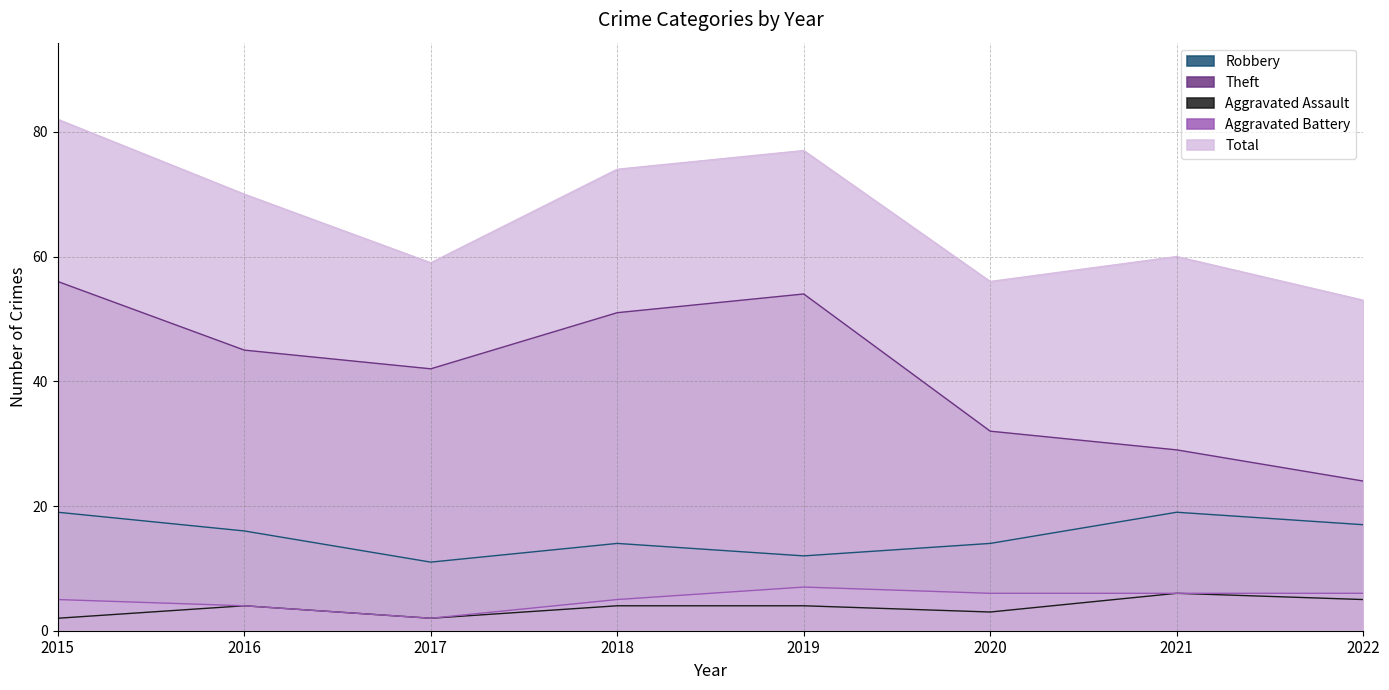

At which category is the sum across all series the highest?

2015